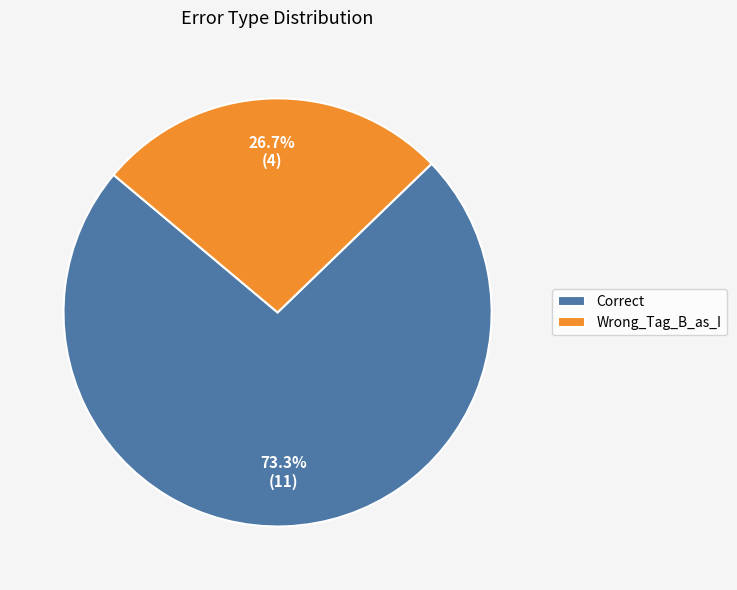

Rank the categories by value from highest to lowest.

Correct, Wrong_Tag_B_as_I